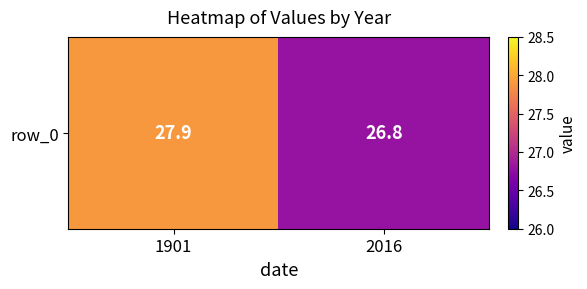

What is the change in value from 1901 to 2016?

-1.1